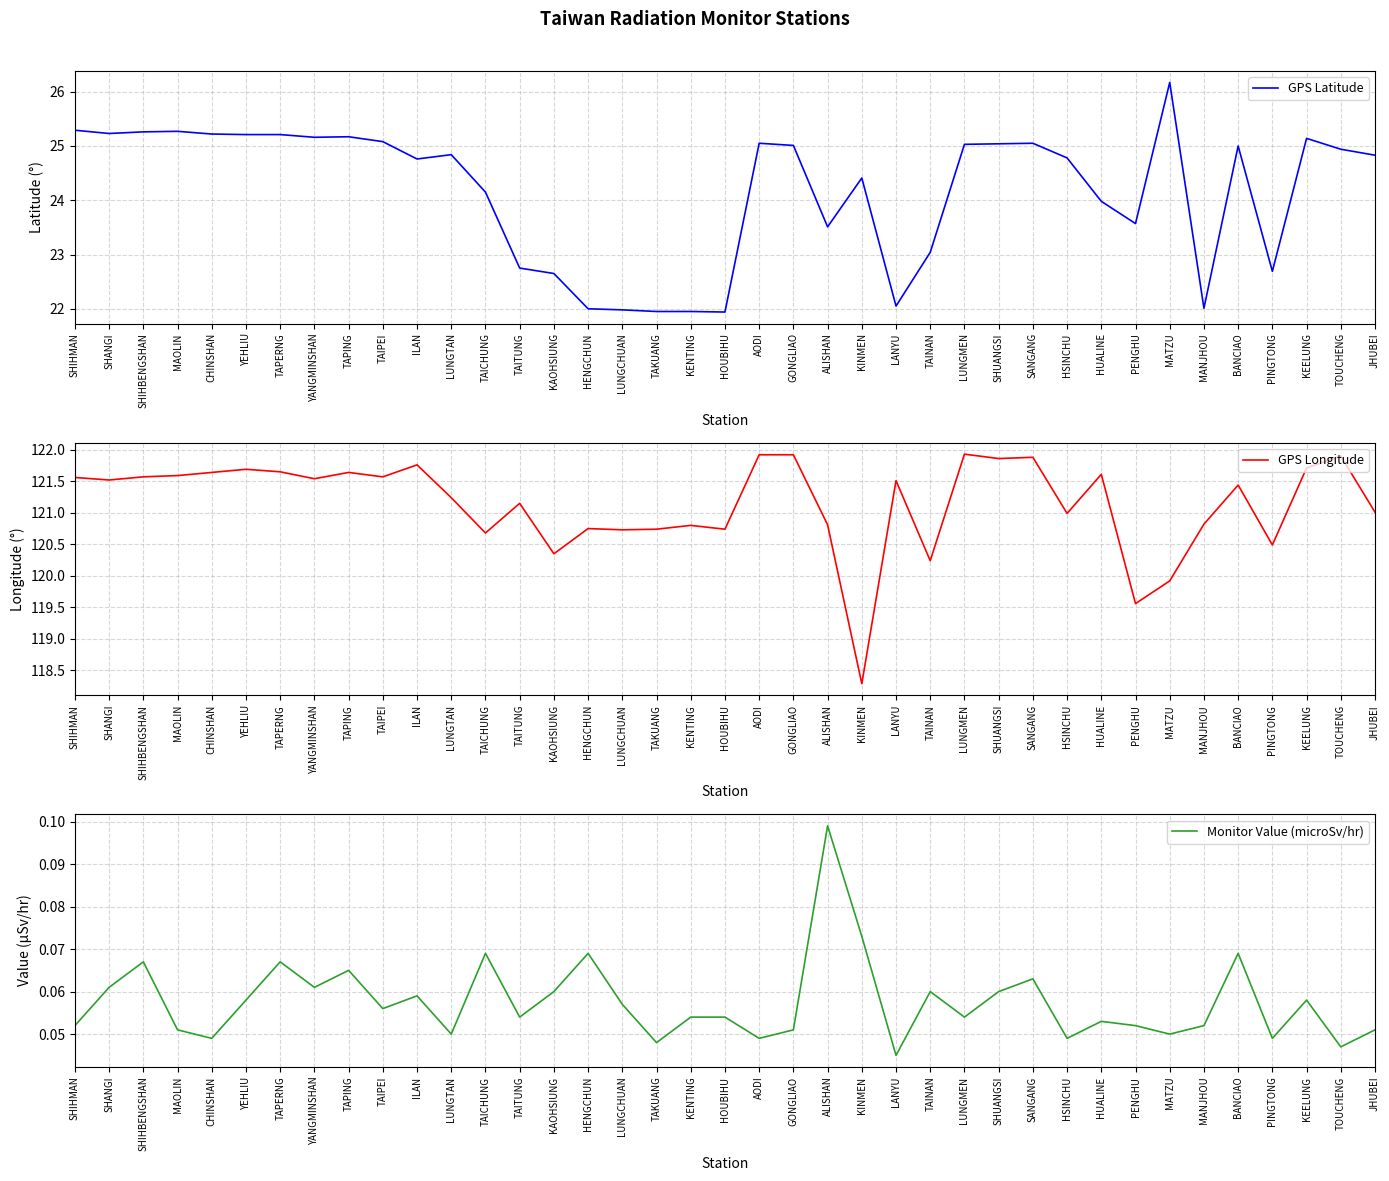

True or false: Monitor Value (microSv/hr) and GPS Longitude intersect in this chart.

False